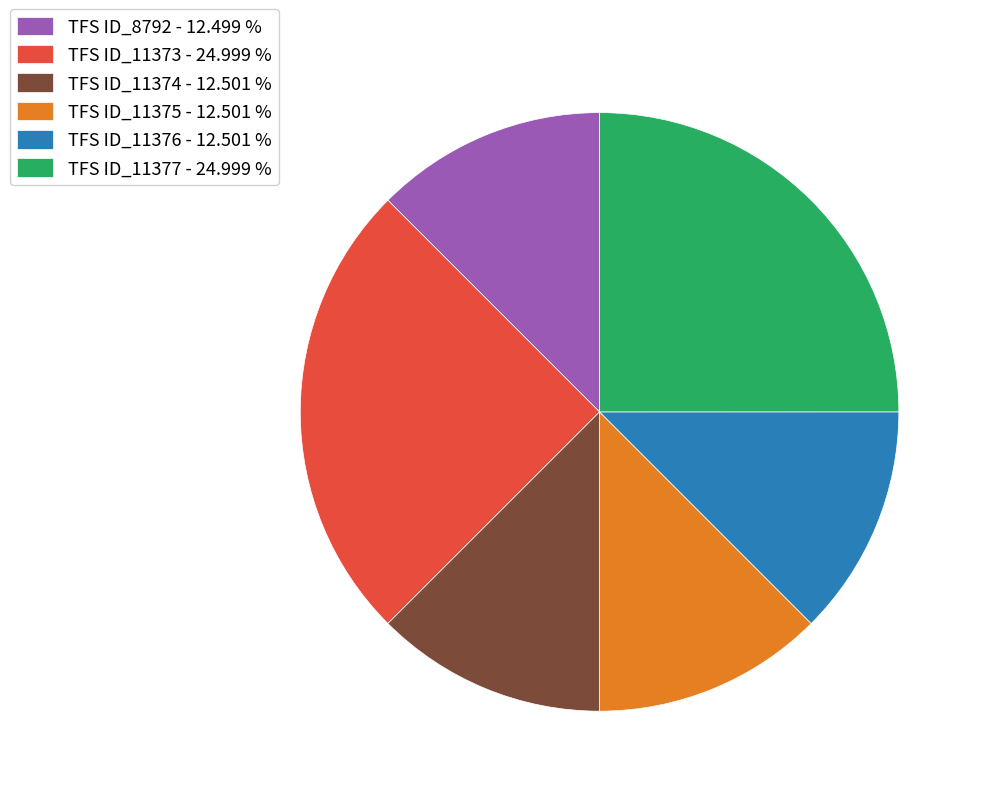

What is the ratio of the value at TFS ID_11375 - 12.501 % to the value at TFS ID_11376 - 12.501 %?

1.0